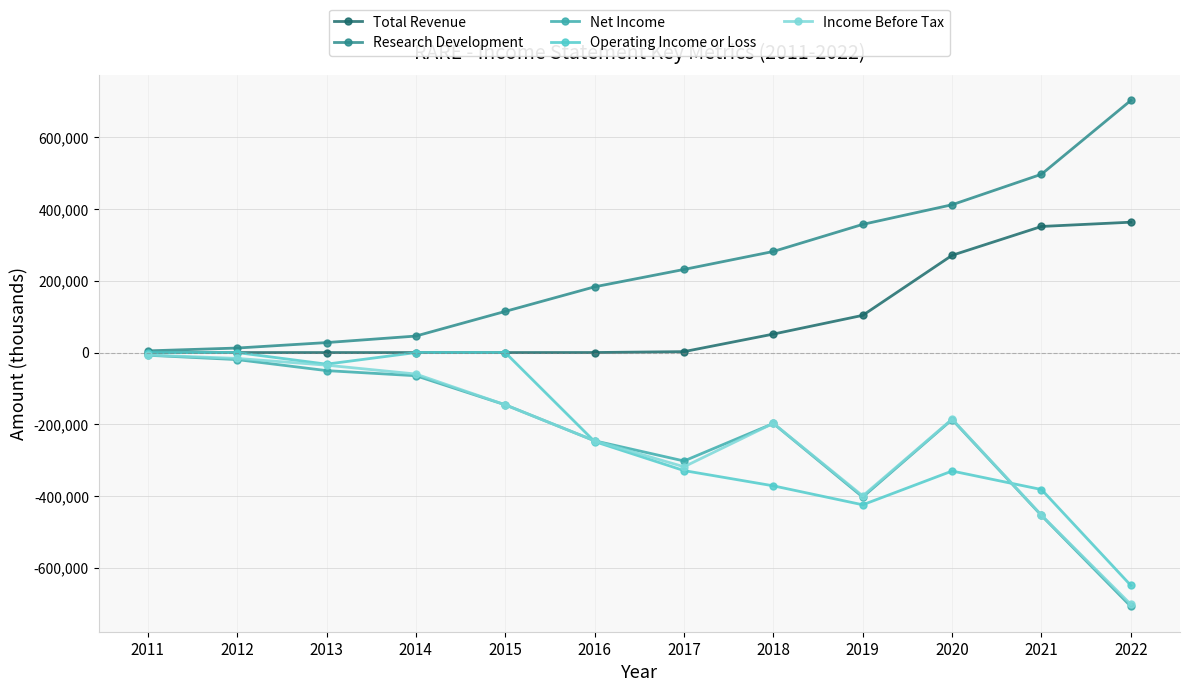

Which series has the largest total across all categories?

Research Development